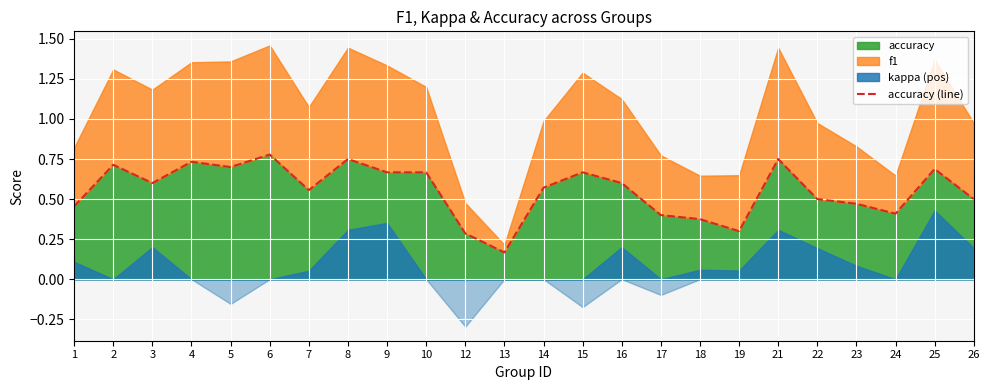

What is the greatest value displayed?

0.8